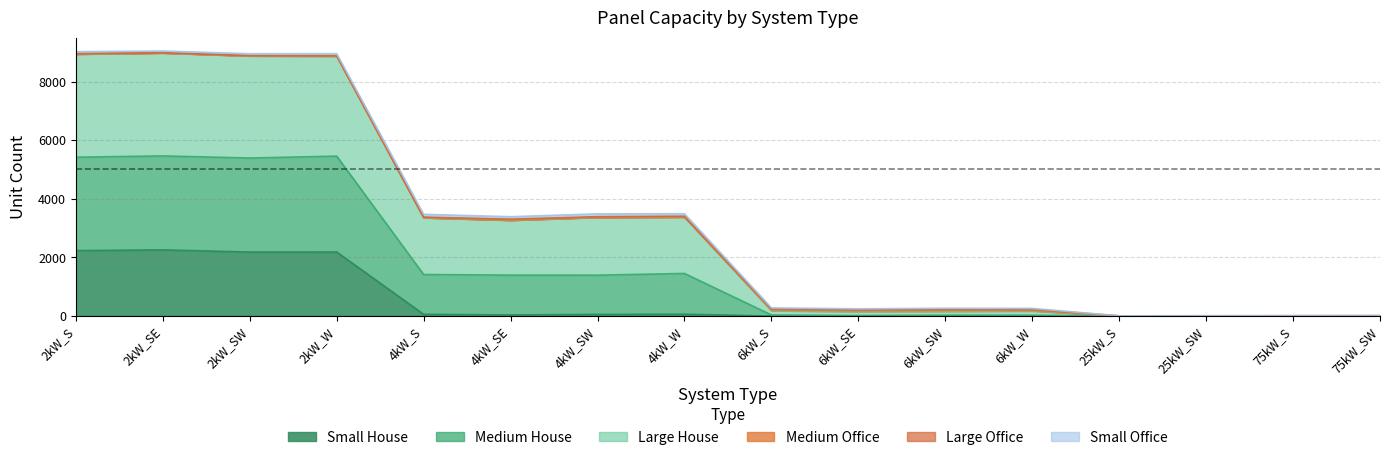

True or false: Large House and Small House cross at least once.

False